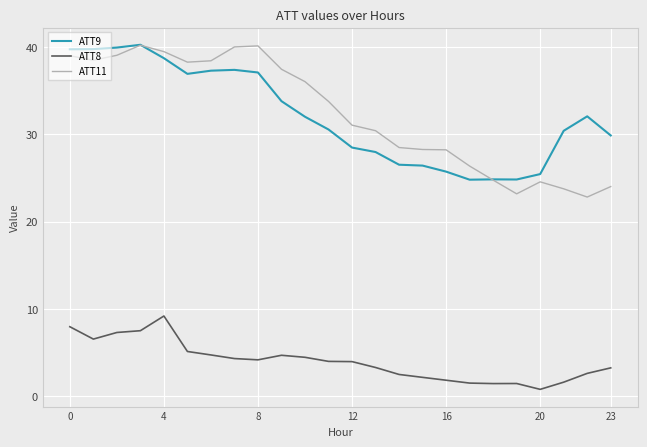

Which series has the widest spread of values?

ATT11